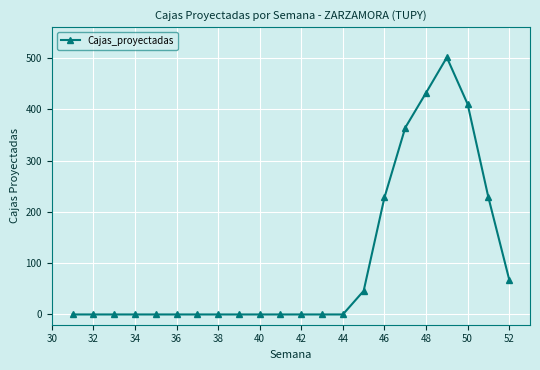

How many values exceed 0?

8